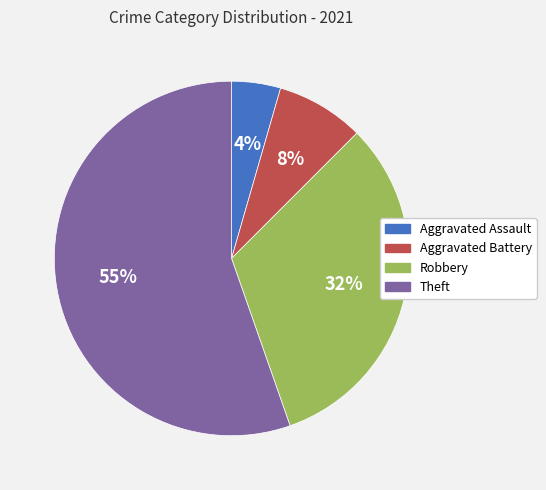

How many segments does this pie chart have?

4